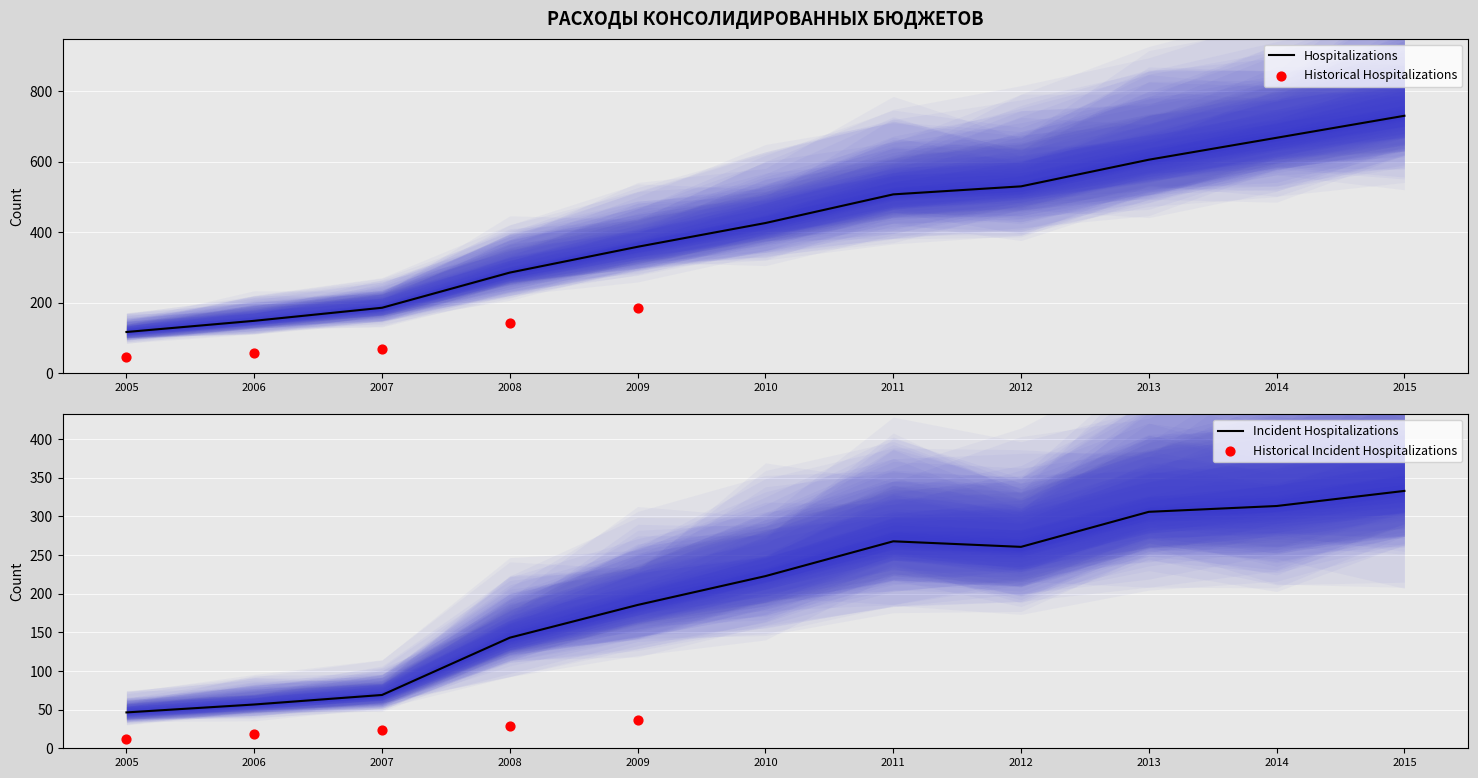

At how many categories does at least one series exceed 341?

7